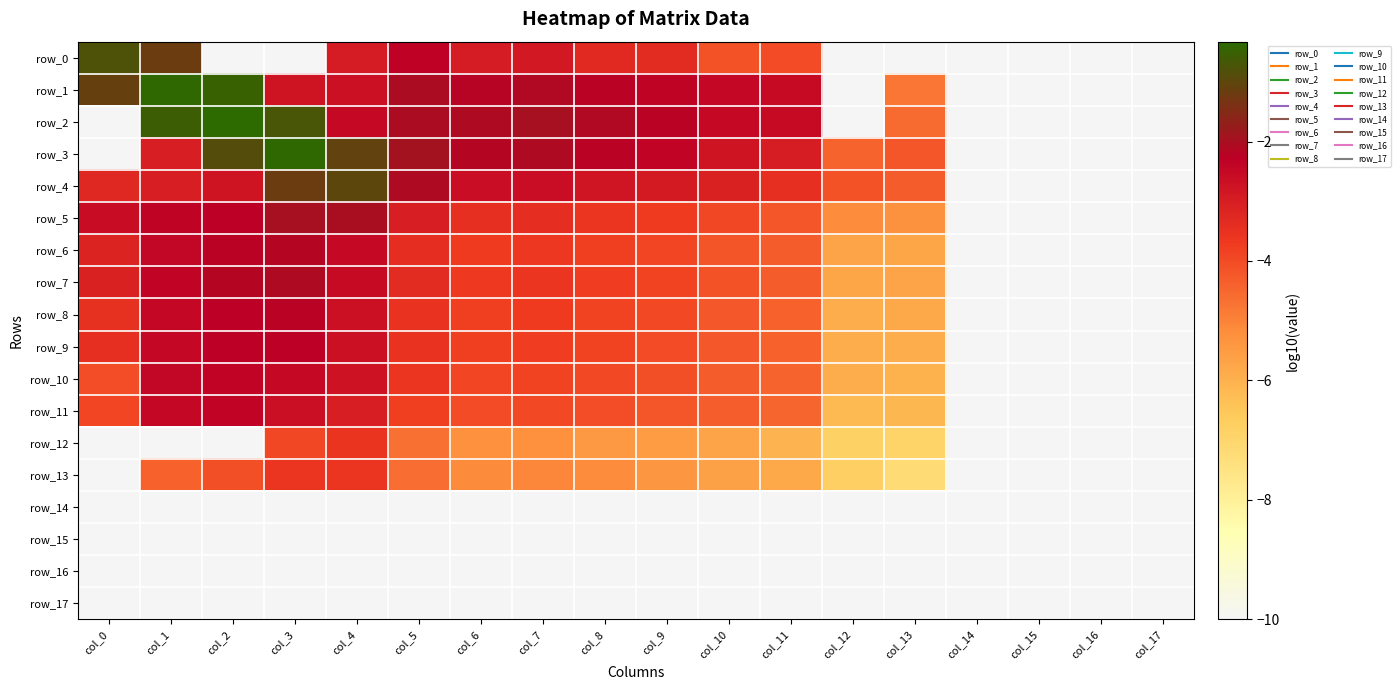

At col_2, list the series in order from smallest to largest.

row_0, row_12, row_14, row_15, row_16, row_17, row_13, row_4, row_11, row_10, row_9, row_5, row_8, row_6, row_7, row_3, row_1, row_2